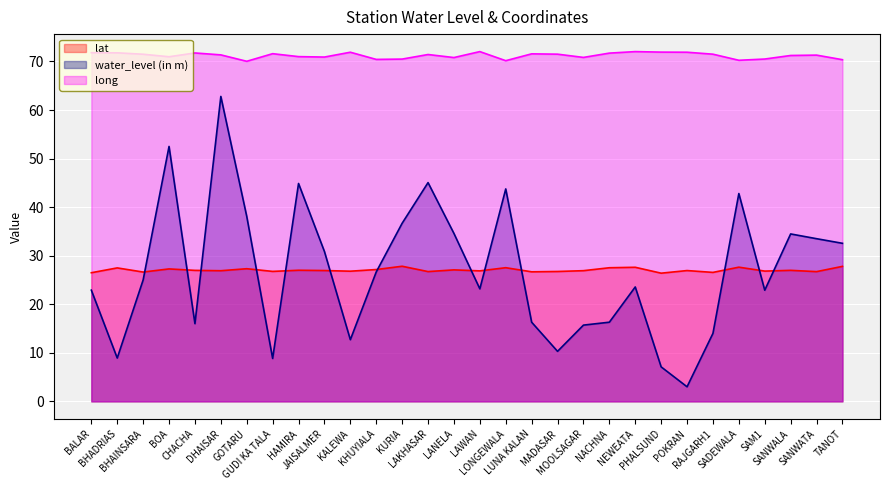

Reading left to right, what are all the values shown in this chart?

lat: BALAR=26.5	BHADRIAS=27.5	BHAINSARA=26.6	BOA=27.3	CHACHA=27.0	DHAISAR=26.9	GOTARU=27.3	GUDI KA TALA=26.8	HAMIRA=27.0	JAISALMER=26.9	KALEWA=26.8	KHUYIALA=27.1	KURIA=27.8	LAKHASAR=26.7	LANELA=27.1	LAWAN=26.9	LONGEWALA=27.5	LUNA KALAN=26.7	MADASAR=26.7	MOOLSAGAR=26.9	NACHNA=27.5	NEWEATA=27.6	PHALSUND=26.4	POKRAN=26.9	RAJGARH1=26.6	SADEWALA=27.6	SAM1=26.8	SANWALA=27.0	SANWATA=26.7	TANOT=27.8
water_level (in m): BALAR=22.9	BHADRIAS=8.9	BHAINSARA=25.0	BOA=52.5	CHACHA=16.0	DHAISAR=62.8	GOTARU=38.1	GUDI KA TALA=8.8	HAMIRA=44.9	JAISALMER=30.9	KALEWA=12.7	KHUYIALA=26.6	KURIA=36.7	LAKHASAR=45.0	LANELA=34.6	LAWAN=23.2	LONGEWALA=43.8	LUNA KALAN=16.3	MADASAR=10.3	MOOLSAGAR=15.7	NACHNA=16.3	NEWEATA=23.6	PHALSUND=7.1	POKRAN=3.0	RAJGARH1=14.0	SADEWALA=42.8	SAM1=22.9	SANWALA=34.5	SANWATA=33.5	TANOT=32.5
long: BALAR=71.8	BHADRIAS=71.8	BHAINSARA=71.5	BOA=71.0	CHACHA=71.8	DHAISAR=71.4	GOTARU=70.0	GUDI KA TALA=71.6	HAMIRA=71.0	JAISALMER=70.9	KALEWA=71.9	KHUYIALA=70.4	KURIA=70.5	LAKHASAR=71.4	LANELA=70.8	LAWAN=72.0	LONGEWALA=70.2	LUNA KALAN=71.6	MADASAR=71.5	MOOLSAGAR=70.8	NACHNA=71.7	NEWEATA=72.0	PHALSUND=71.9	POKRAN=71.9	RAJGARH1=71.5	SADEWALA=70.2	SAM1=70.5	SANWALA=71.2	SANWATA=71.3	TANOT=70.4